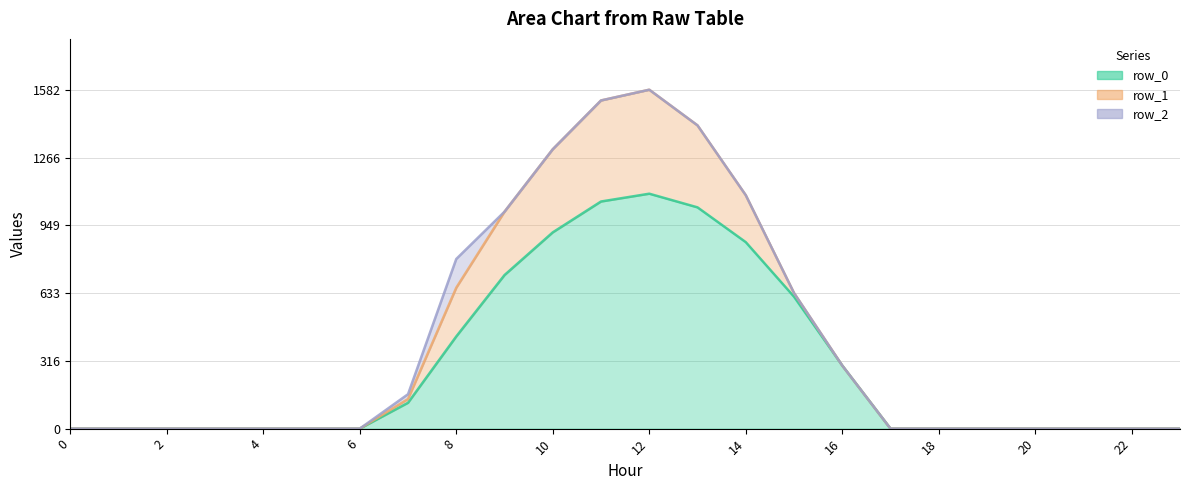

Which series has the largest total across all categories?

row_2_line